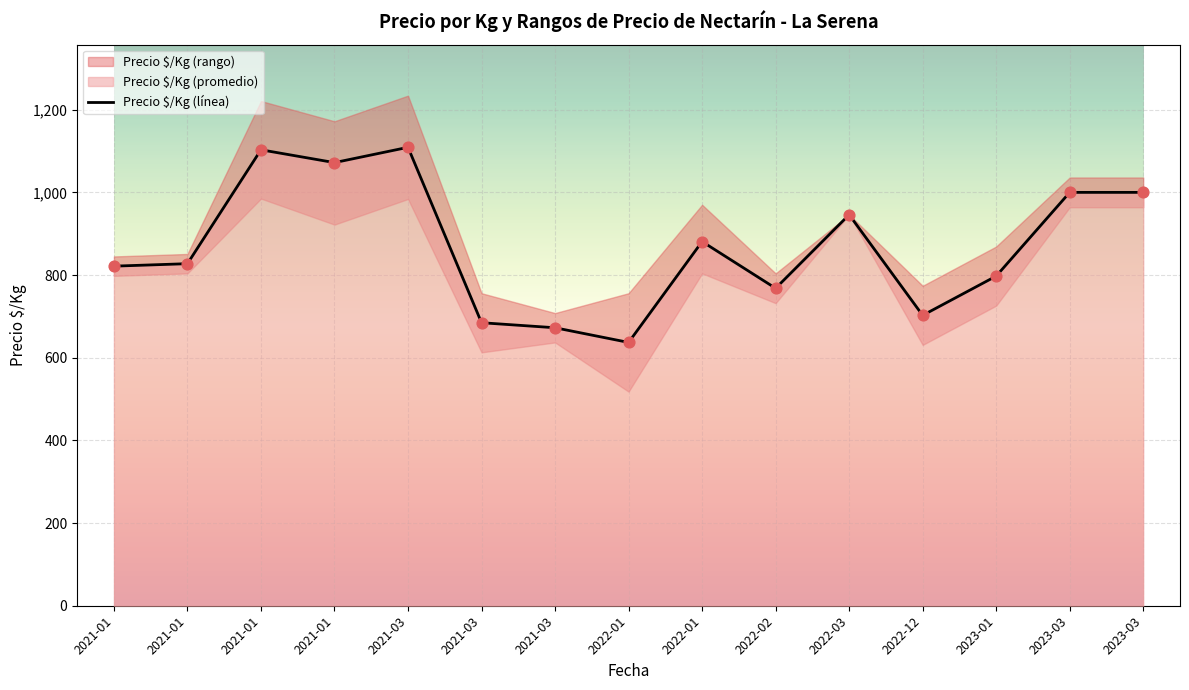

What is the change in value from 2022-01 to 2022-03?

+65.0